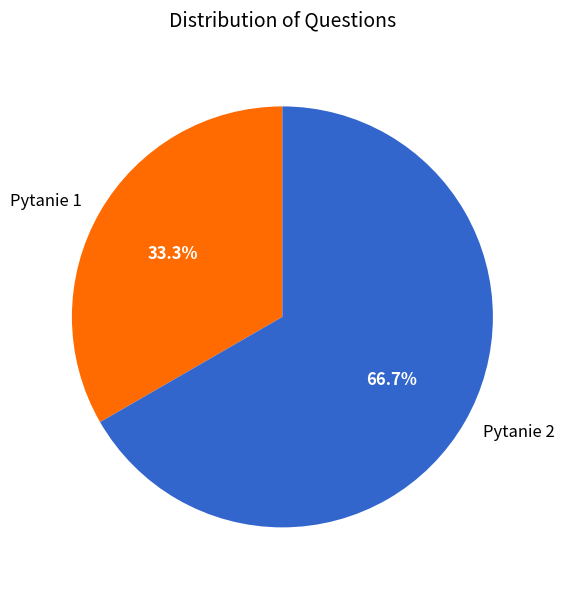

Between Pytanie 2 and Pytanie 1, which is larger?

Pytanie 2